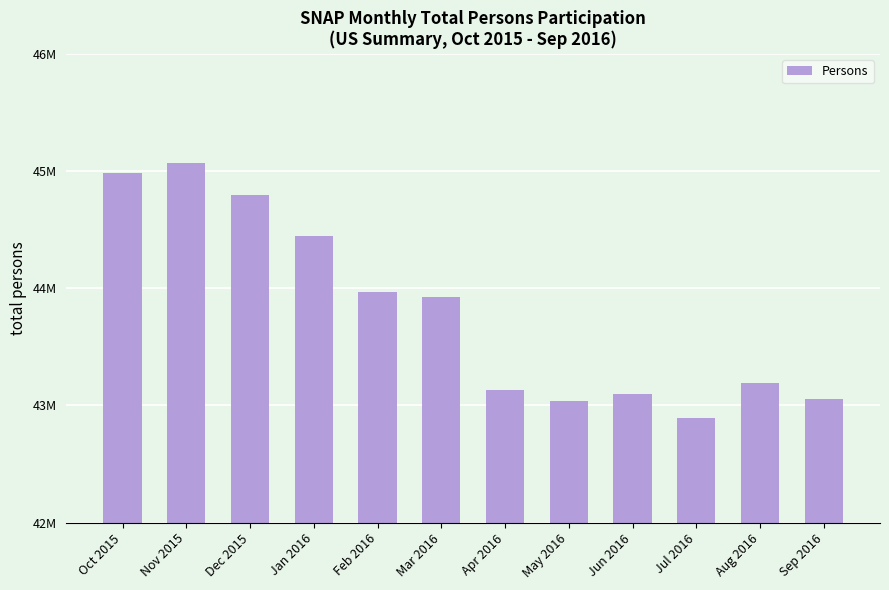

Does the chart contain any negative values?

No